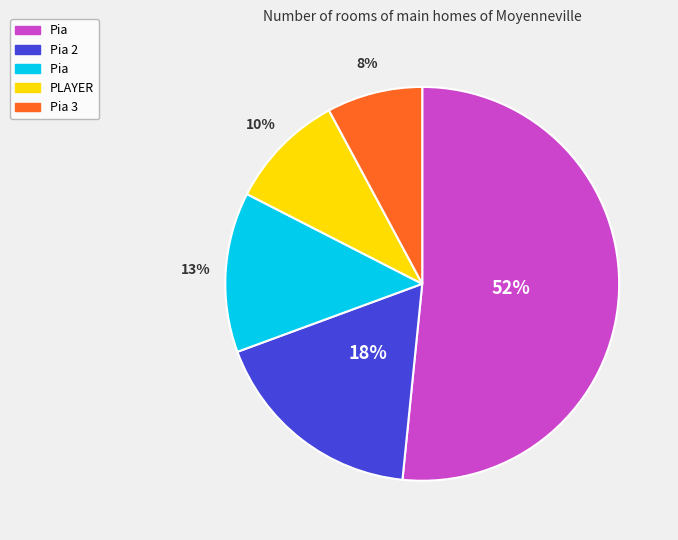

How many segments does this pie chart have?

5